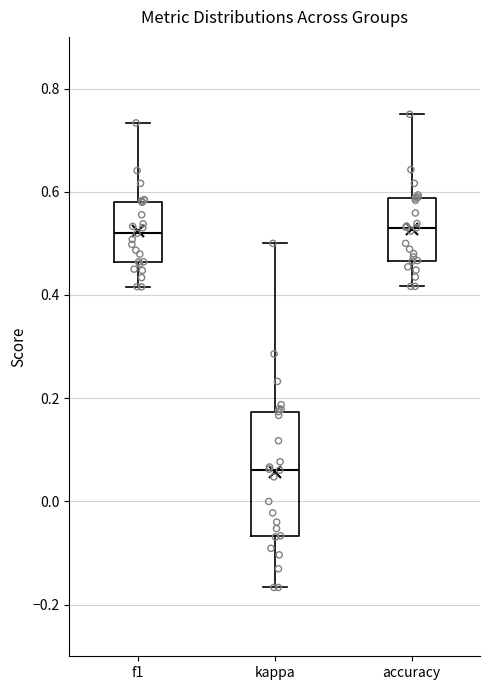

Where is the lower edge of the box for accuracy on the y-axis? The values are not printed on the chart, so give them approximately, as read against the axis.

0.46